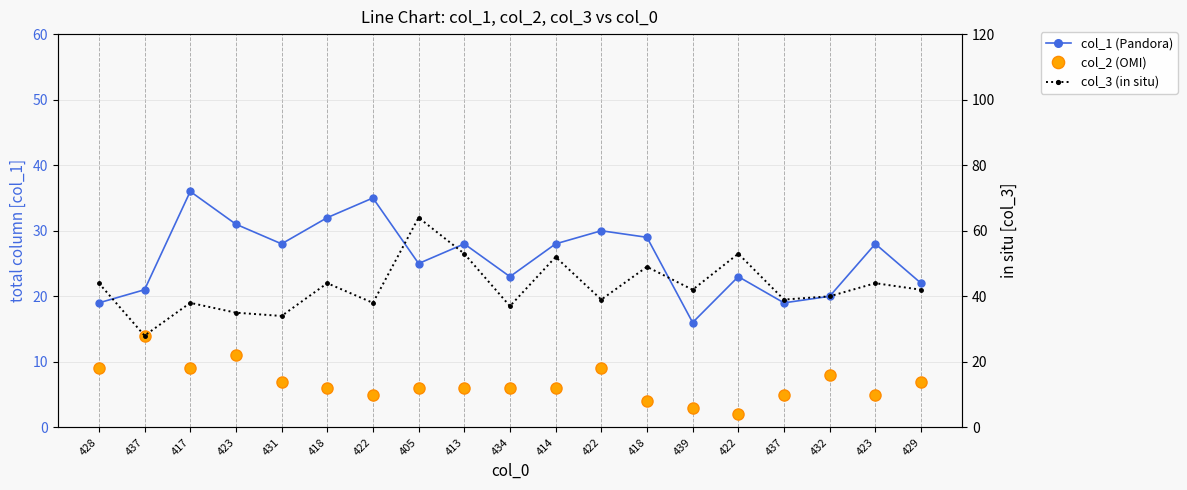

What is the lowest value of the col_1 (Pandora) series?

16